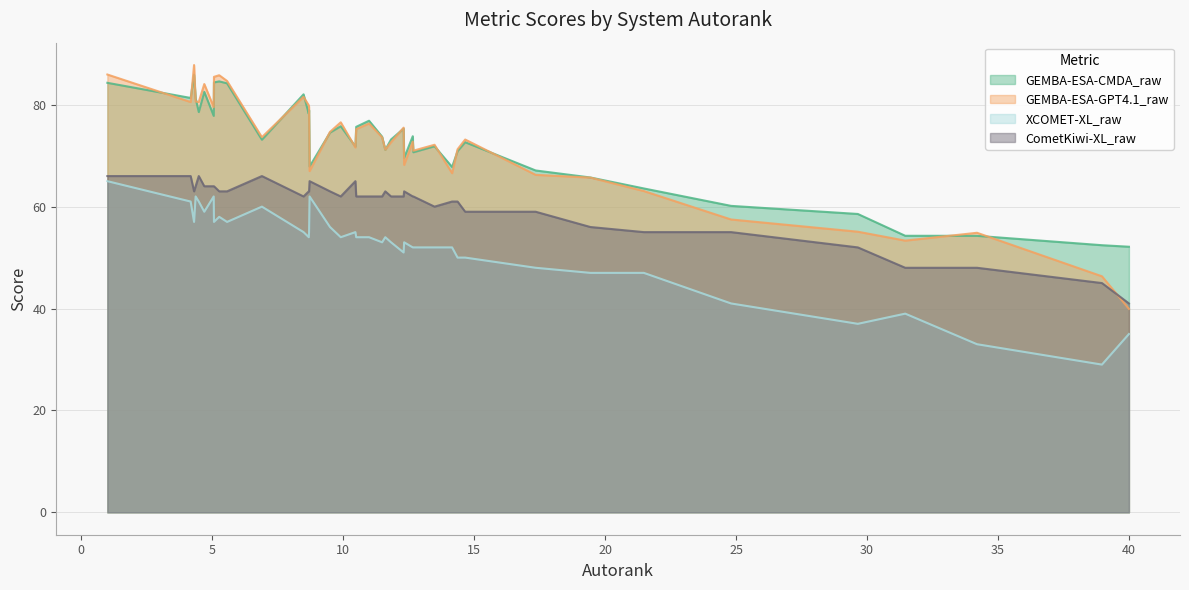

Which series has the largest range (max minus min)?

GEMBA-ESA-GPT4.1_raw